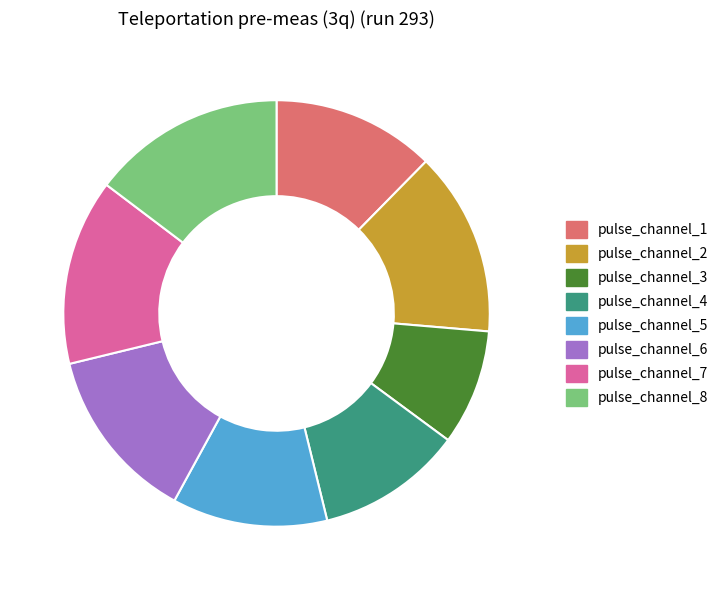

Is it true that pulse_channel_1 is 12% of the pie?

True